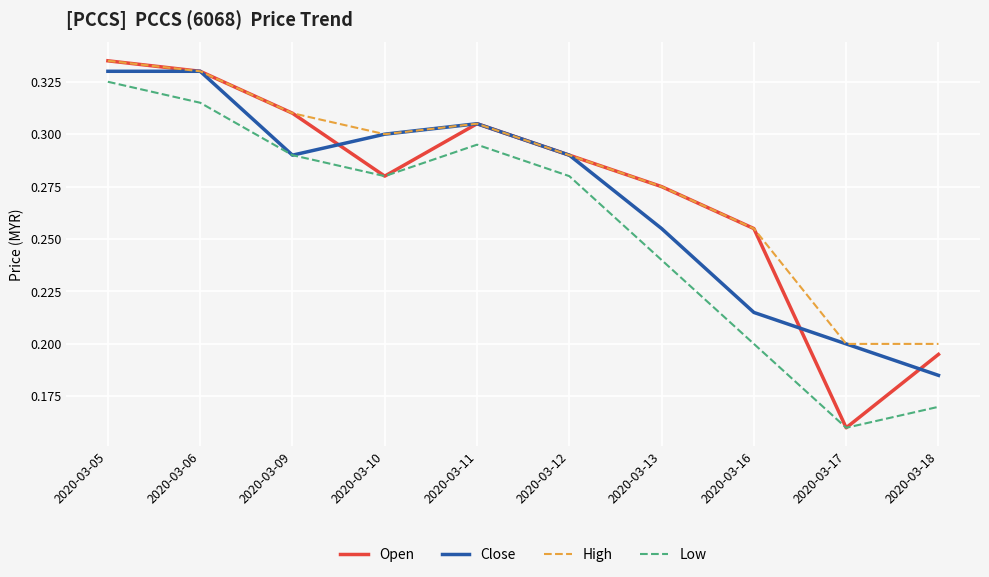

Which label corresponds to the smallest value in the chart?

2020-03-17